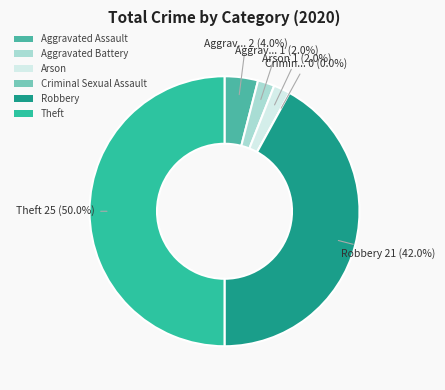

To the nearest percent, what is the combined percentage of Aggravated Battery and Theft?

52%